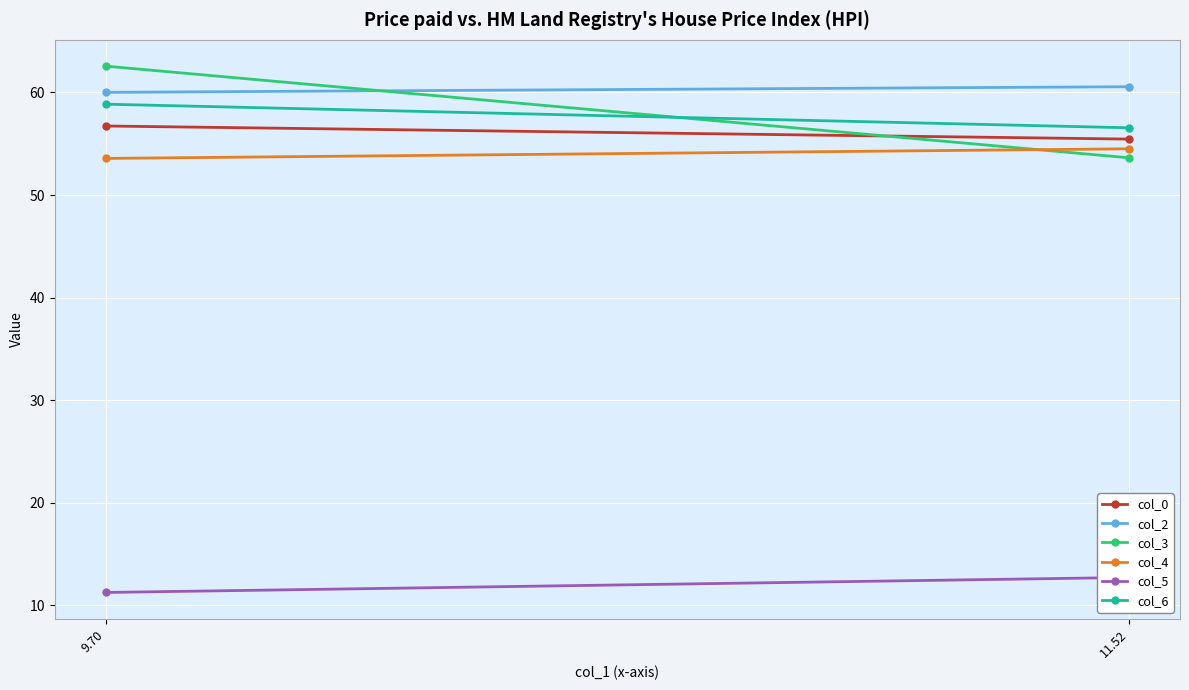

How many values in the col_6 series are below 58?

1